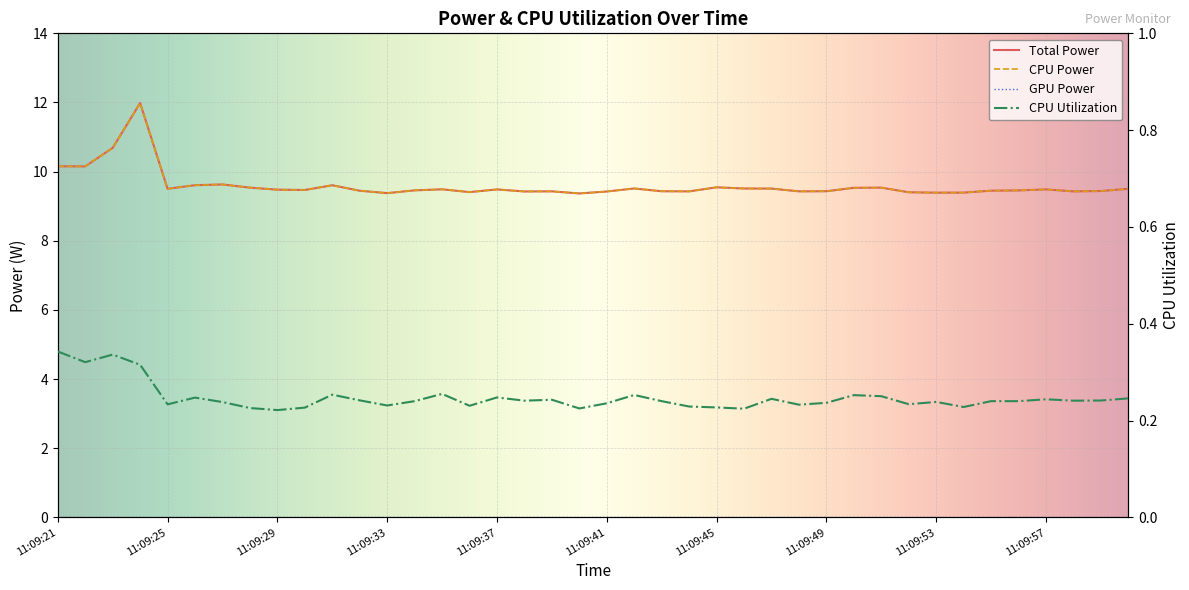

True or false: CPU Utilization and Total Power cross at least once.

False